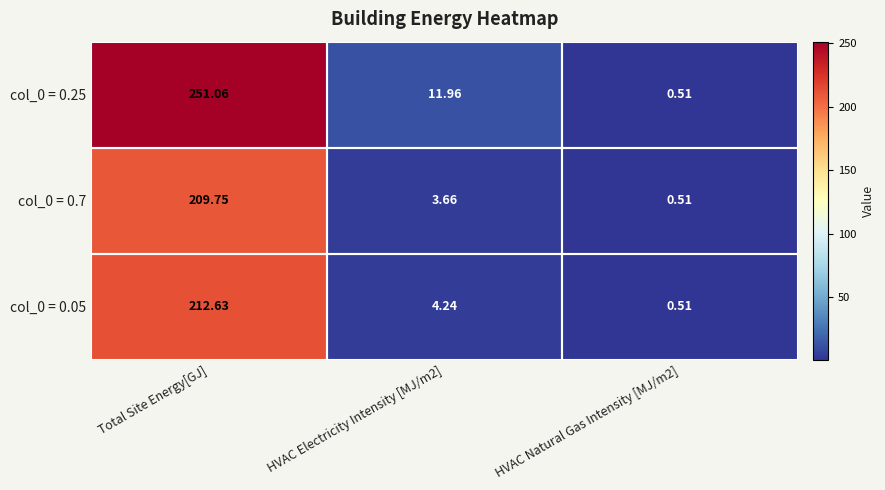

At which category is the sum across all series the highest?

Total Site Energy[GJ]